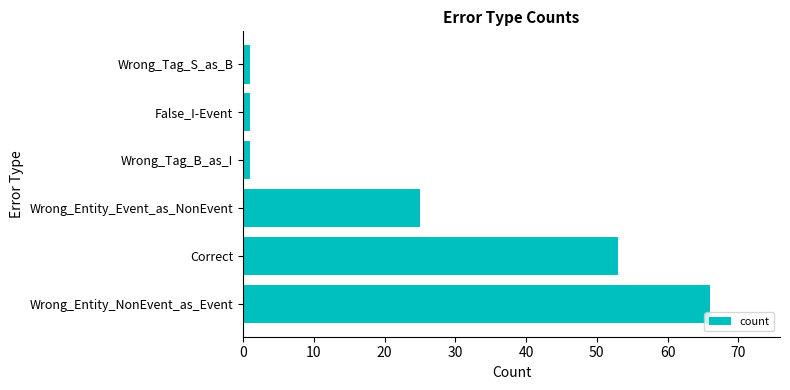

What is the difference between the maximum and minimum values?

65